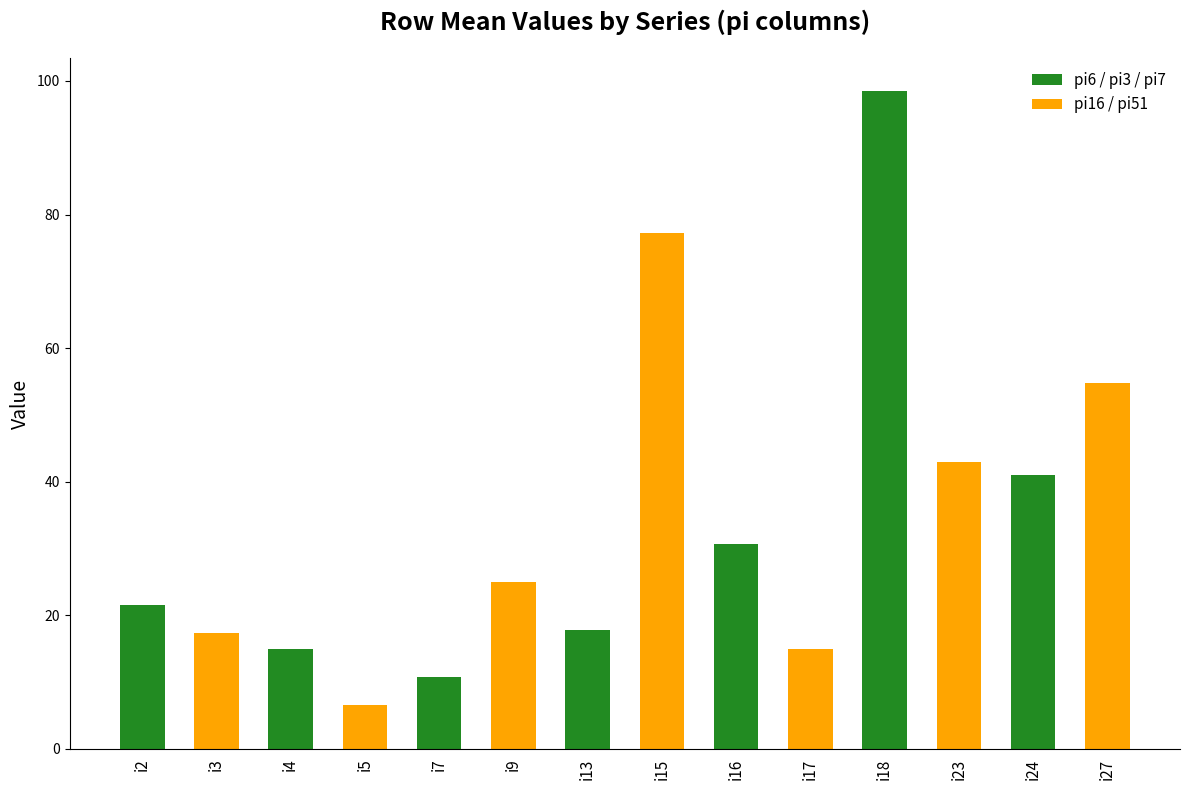

What is the greatest value displayed?

98.5